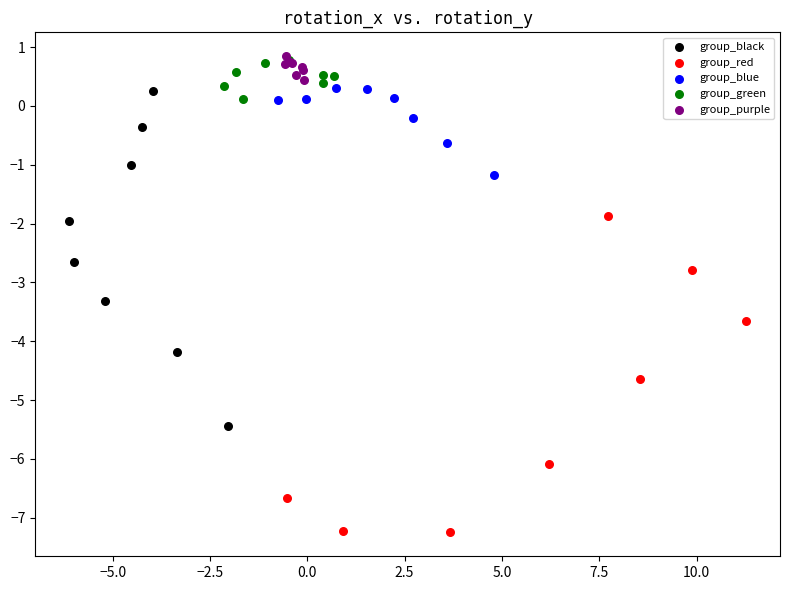

Which series contains the lowest Y value?

group_red